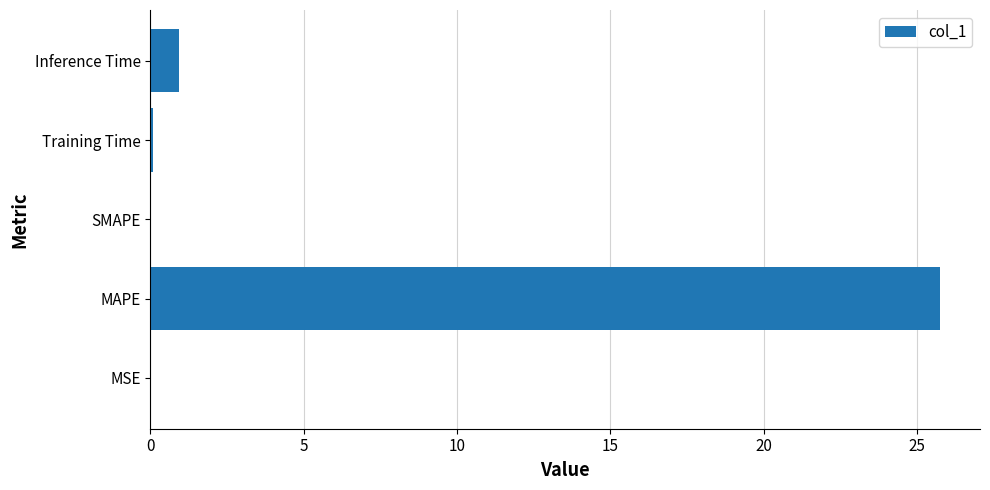

What is the maximum value shown in the chart?

25.8